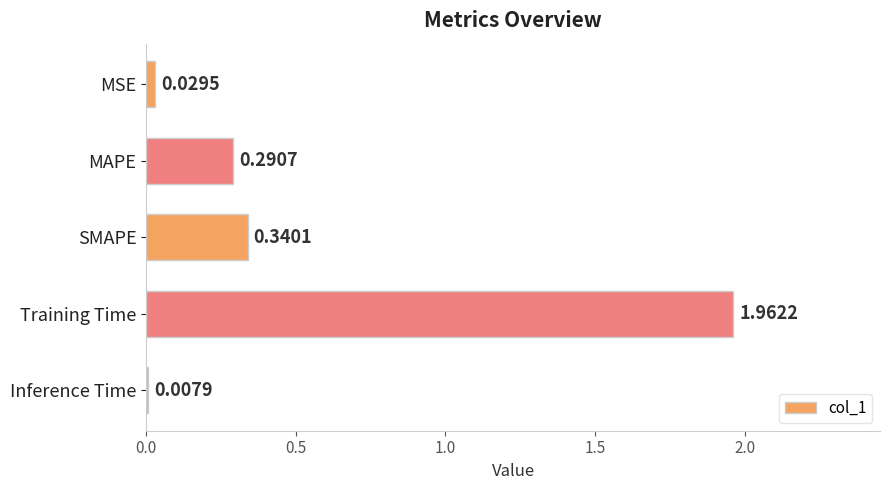

What is the average value?

0.5